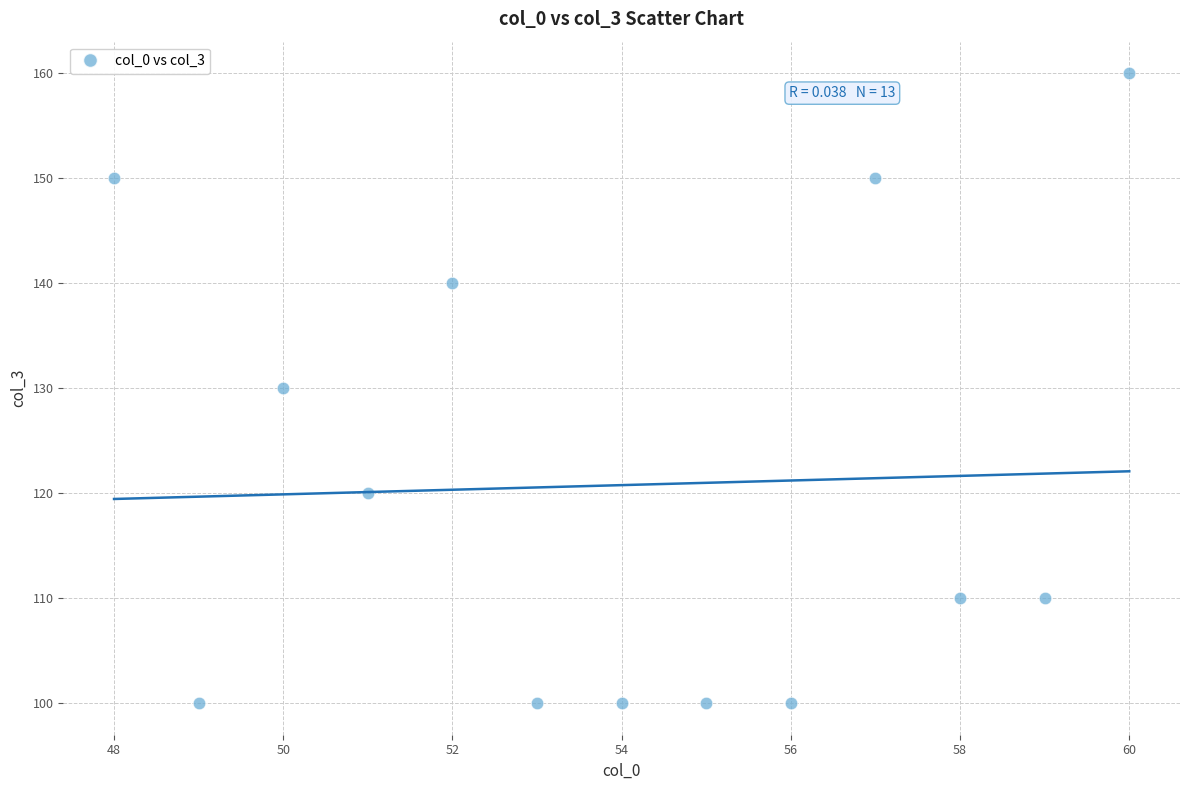

What is the range of Y values (max minus min)?

60